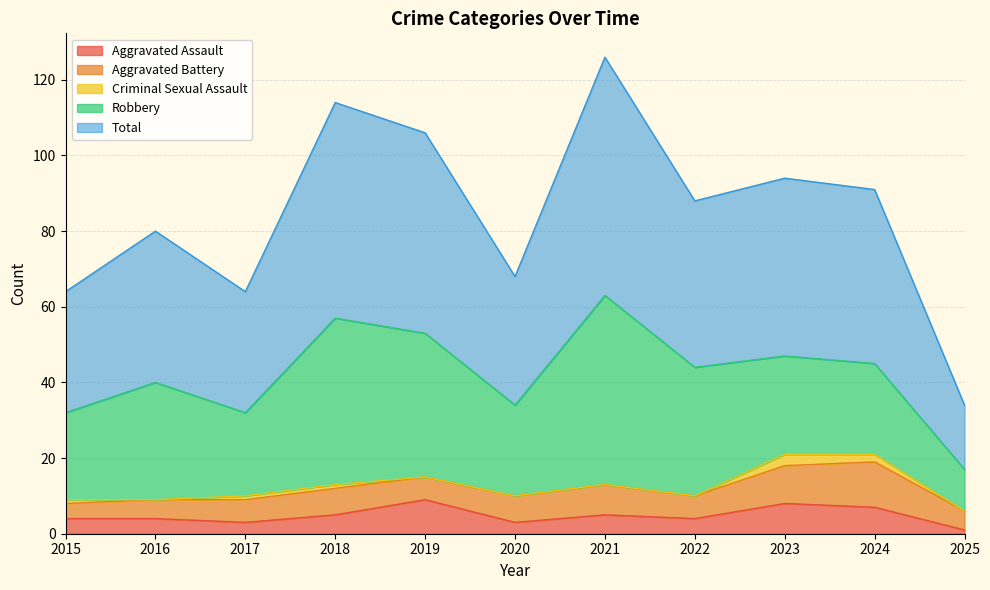

True or false: Aggravated Battery and Robbery cross at least once.

False